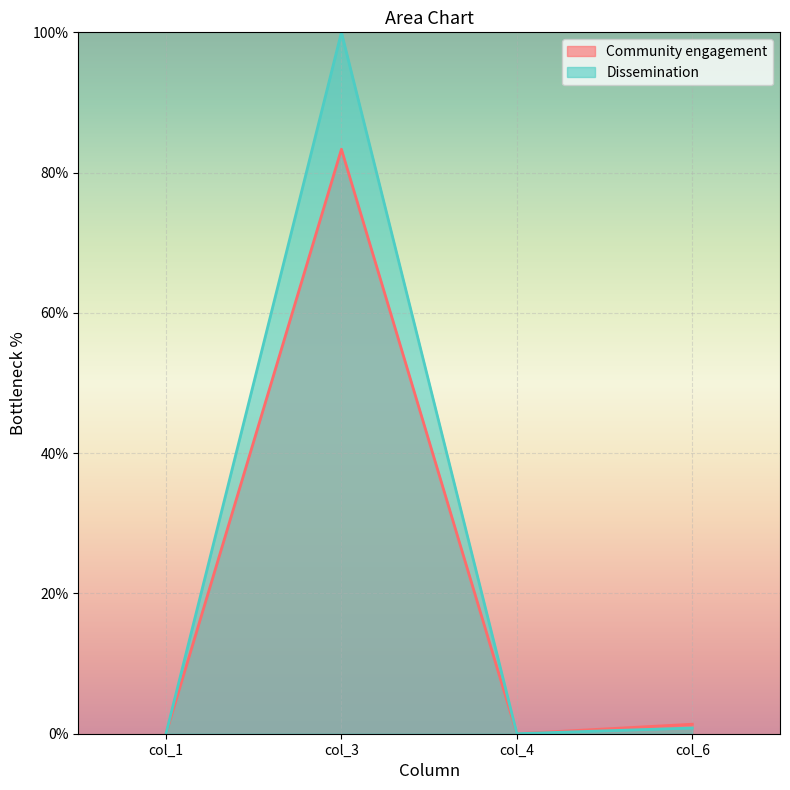

At which category does the chart reach its peak across all series?

col_3